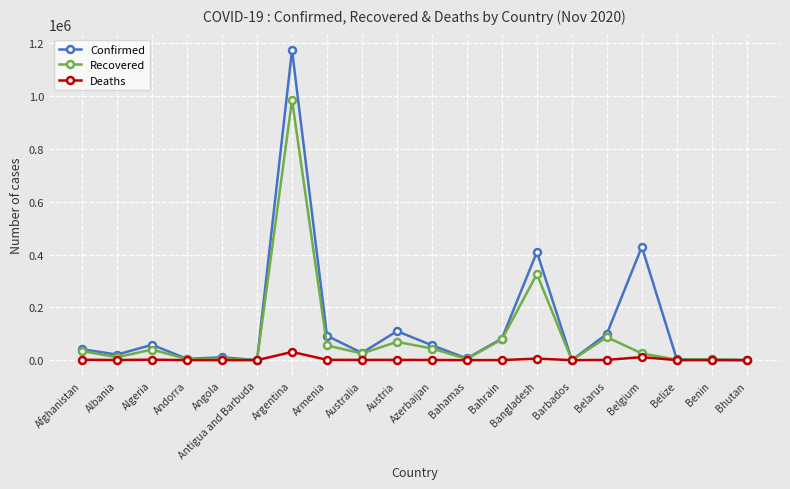

At which category does Recovered reach its first local peak?

Algeria